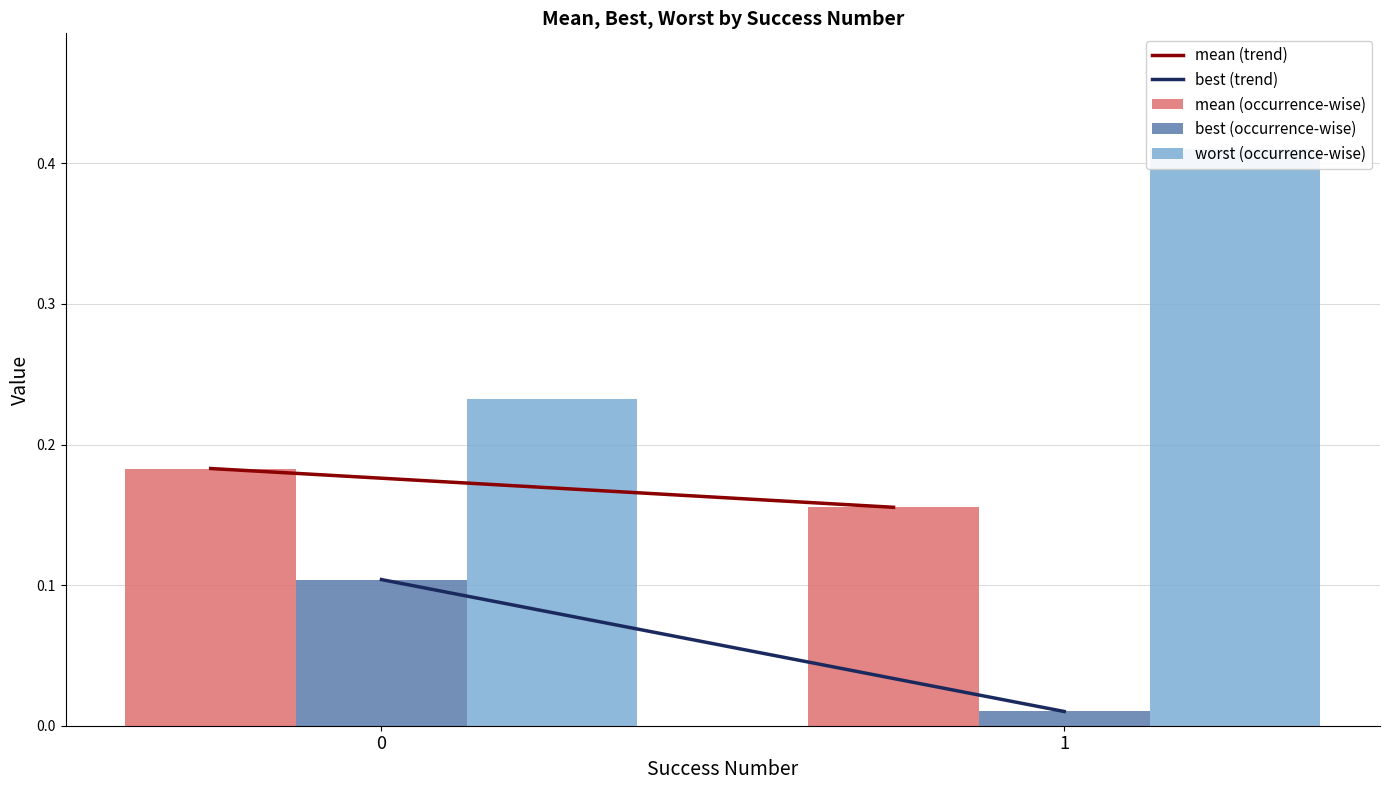

Which series has the largest total across all categories?

worst (occurrence-wise)